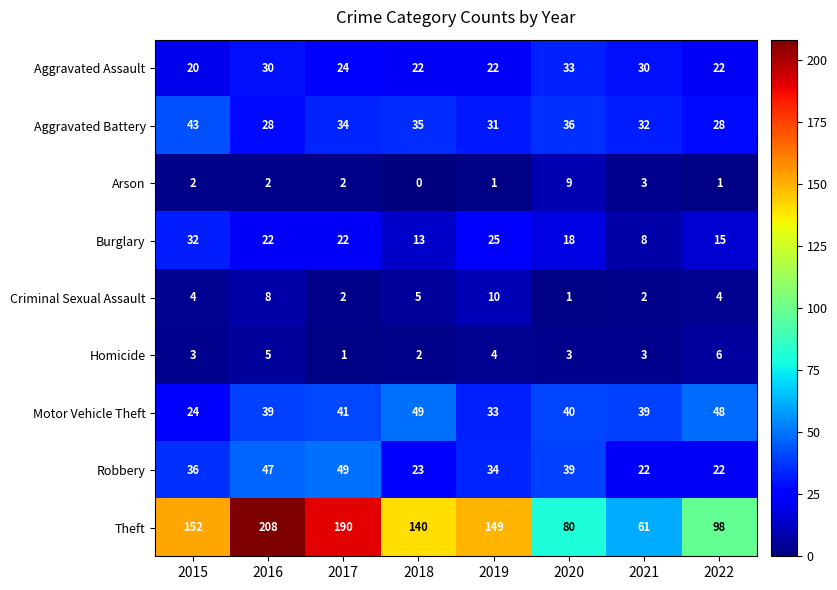

List the labels in order of Theft value, smallest first.

2021, 2020, 2022, 2018, 2019, 2015, 2017, 2016